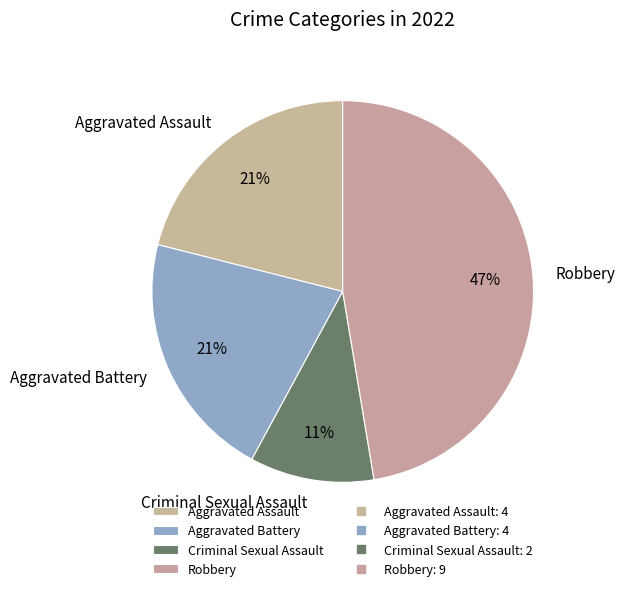

Does any single category account for the majority?

No